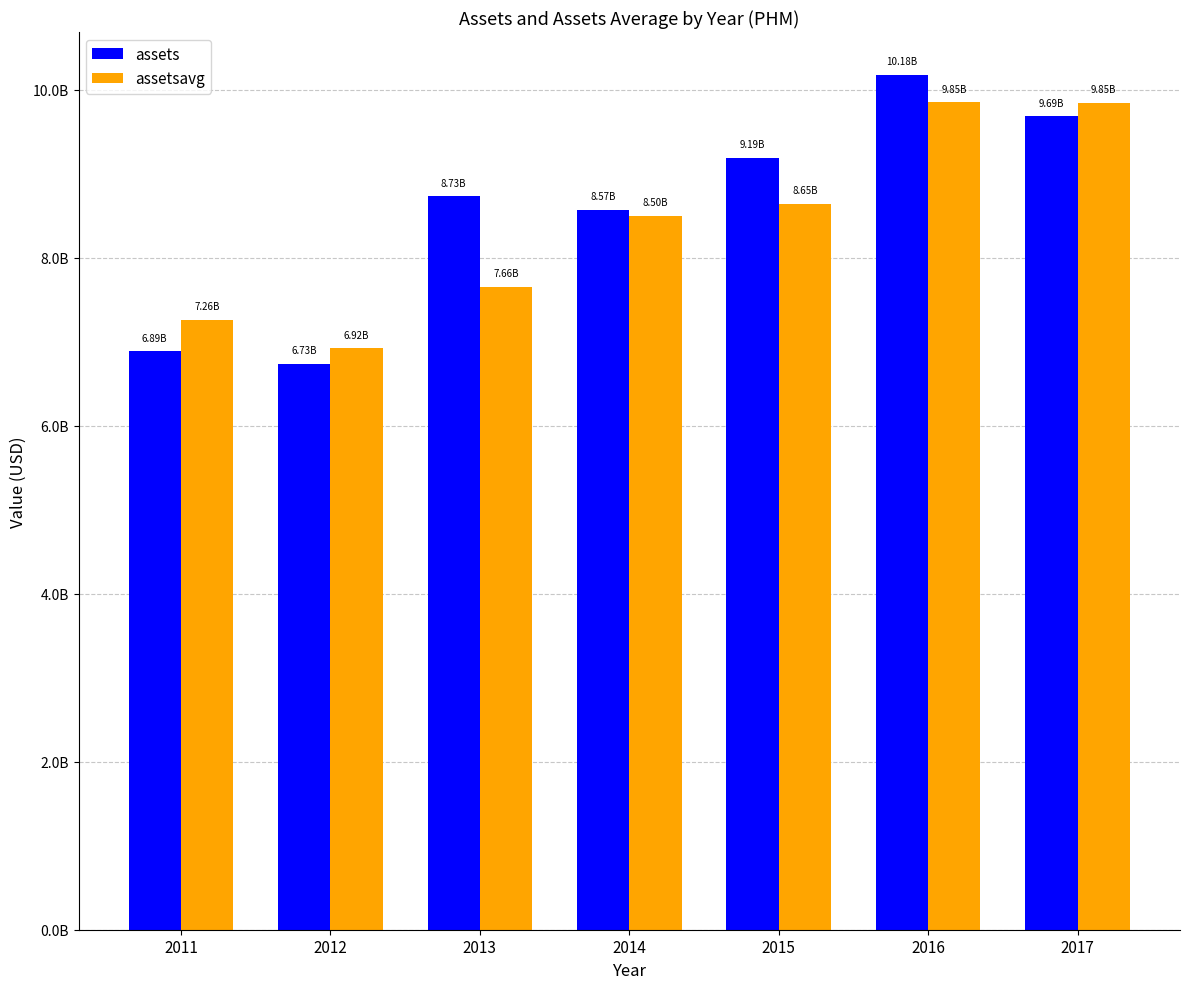

What is the difference between the maximum and minimum values in the assets series?

3443791000